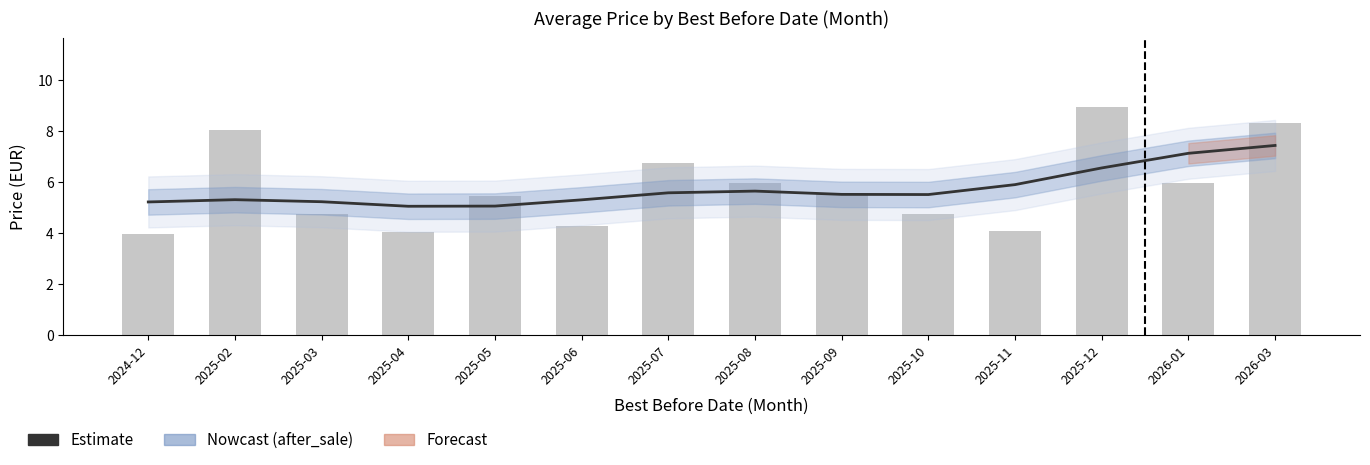

Reading left to right, extract all data points from this chart.

Estimate: 5.2	5.3	5.2	5.0	5.1	5.3	5.6	5.6	5.5	5.5	5.9	6.6	7.1	7.4
price: 4.0	8.1	4.8	4.0	5.5	4.3	6.7	6.0	5.5	4.7	4.1	8.9	6.0	8.3